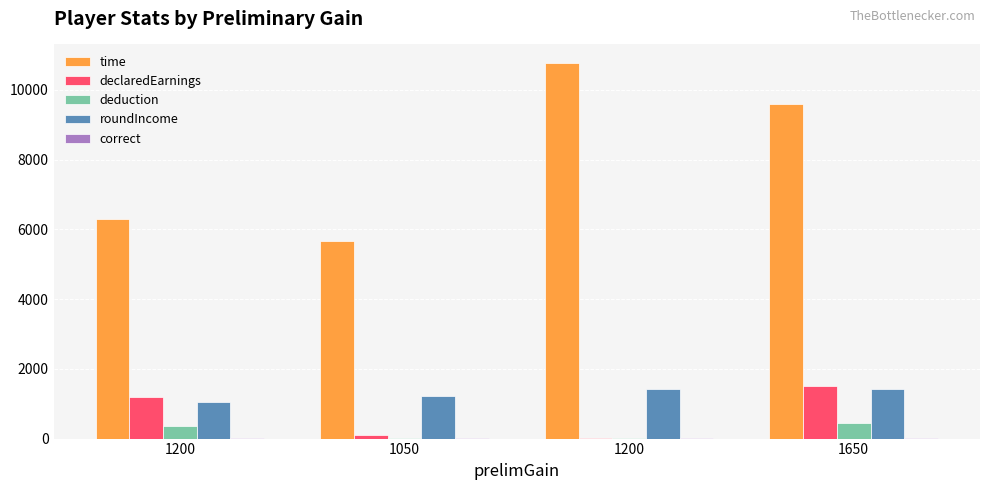

Does the chart contain stacked bars?

No